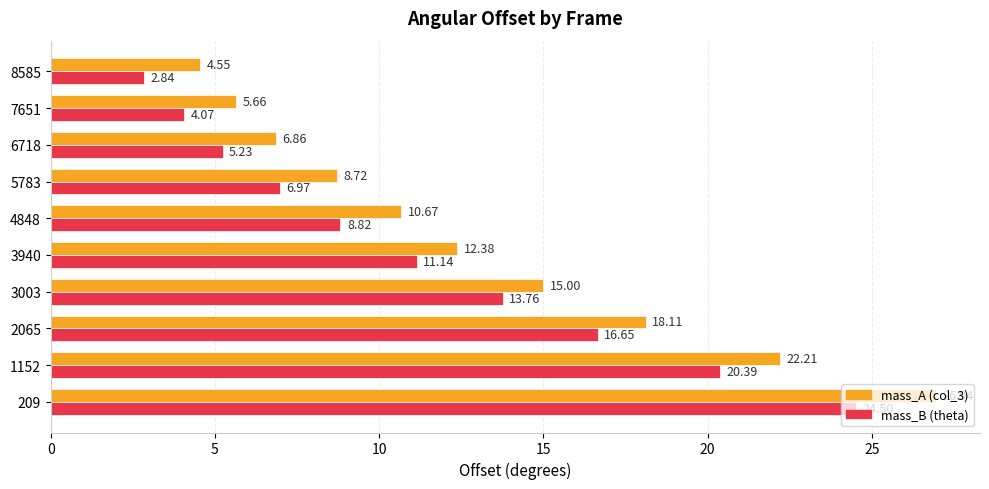

Which series has the largest total across all categories?

mass_A (col_3)